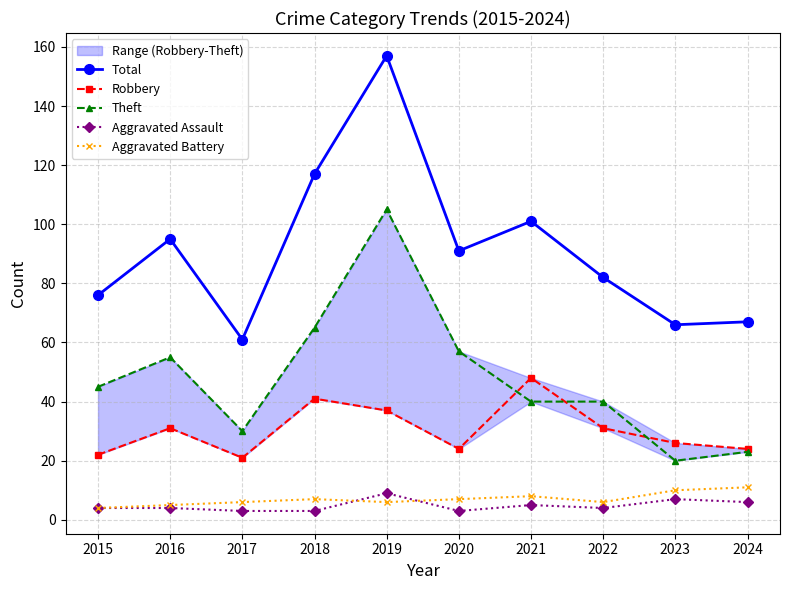

How many Aggravated Battery values are between 6 and 8?

6